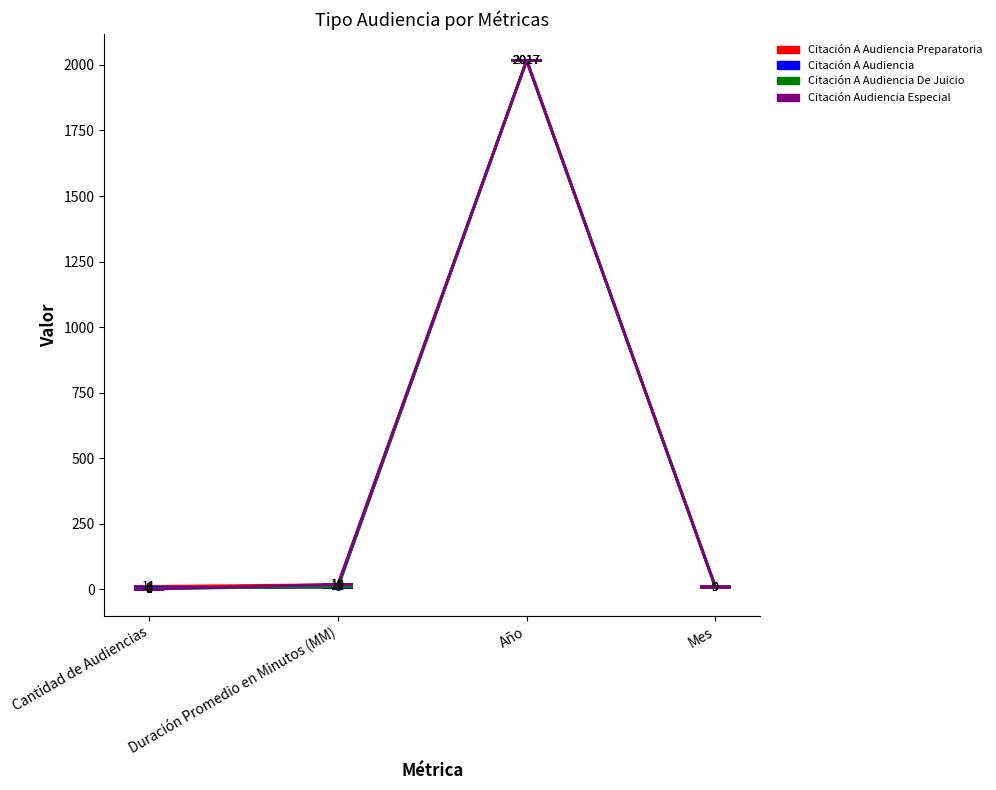

Which series changed the most between Cantidad de Audiencias and Duración Promedio en Minutos (MM)?

Citación Audiencia Especial